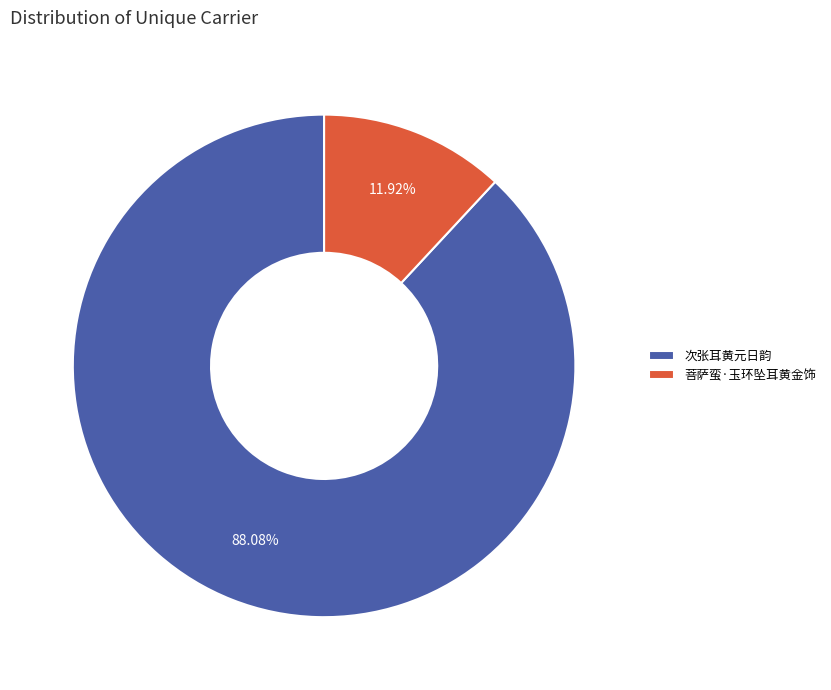

What percentage is the 菩萨蛮·玉环坠耳黄金饰 slice, to the nearest percent?

12%